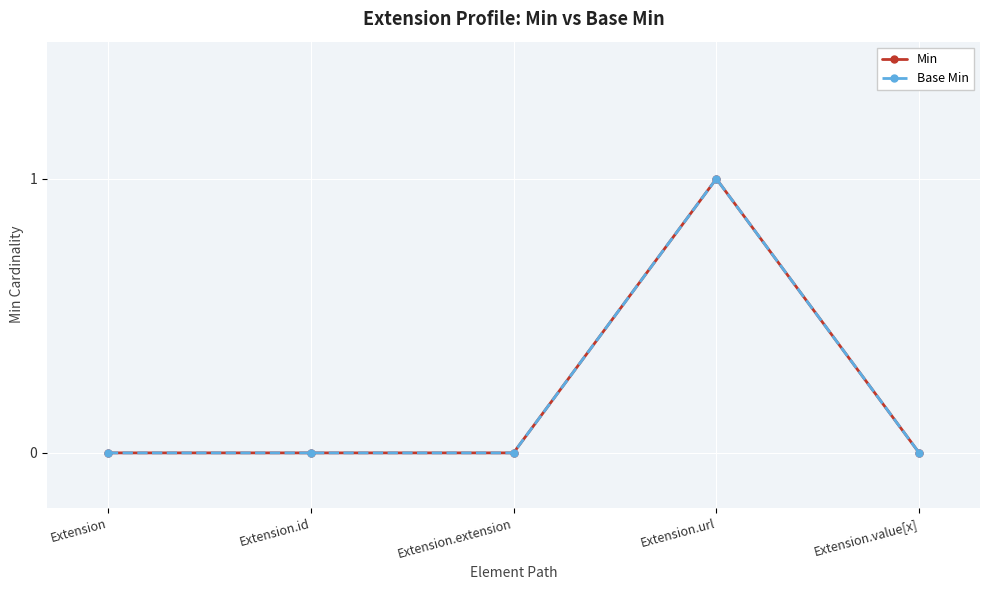

Reading right to left, extract all data points from this chart.

Min: Extension.value[x]=0	Extension.url=1	Extension.extension=0	Extension.id=0	Extension=0
Base Min: Extension.value[x]=0	Extension.url=1	Extension.extension=0	Extension.id=0	Extension=0